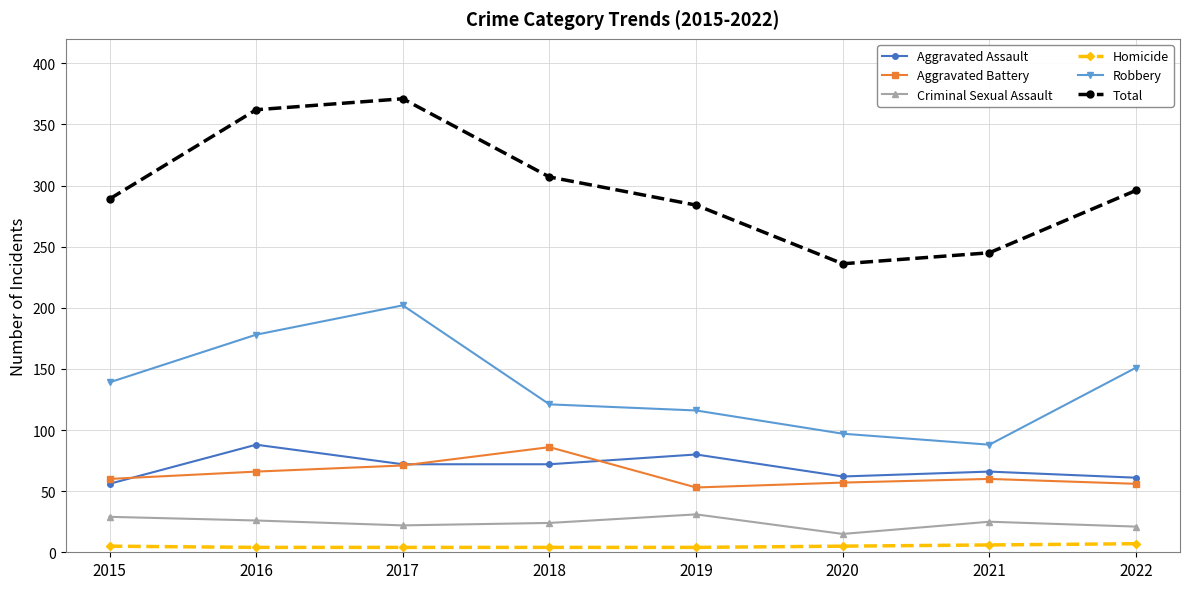

Which series has the widest spread of values?

Total